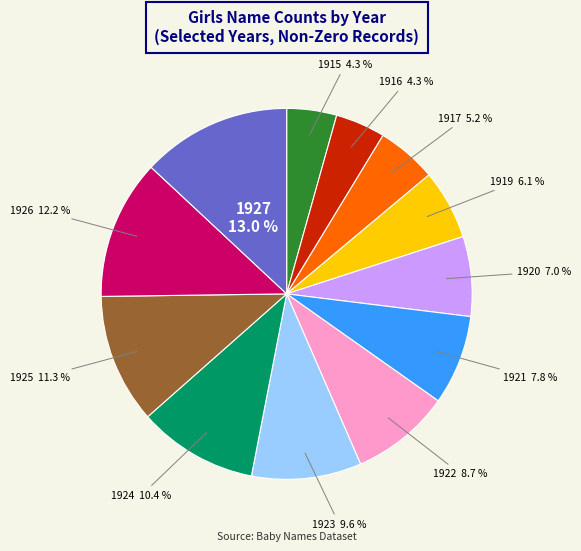

To the nearest percent, what is the difference between the largest and smallest slice percentages?

9%